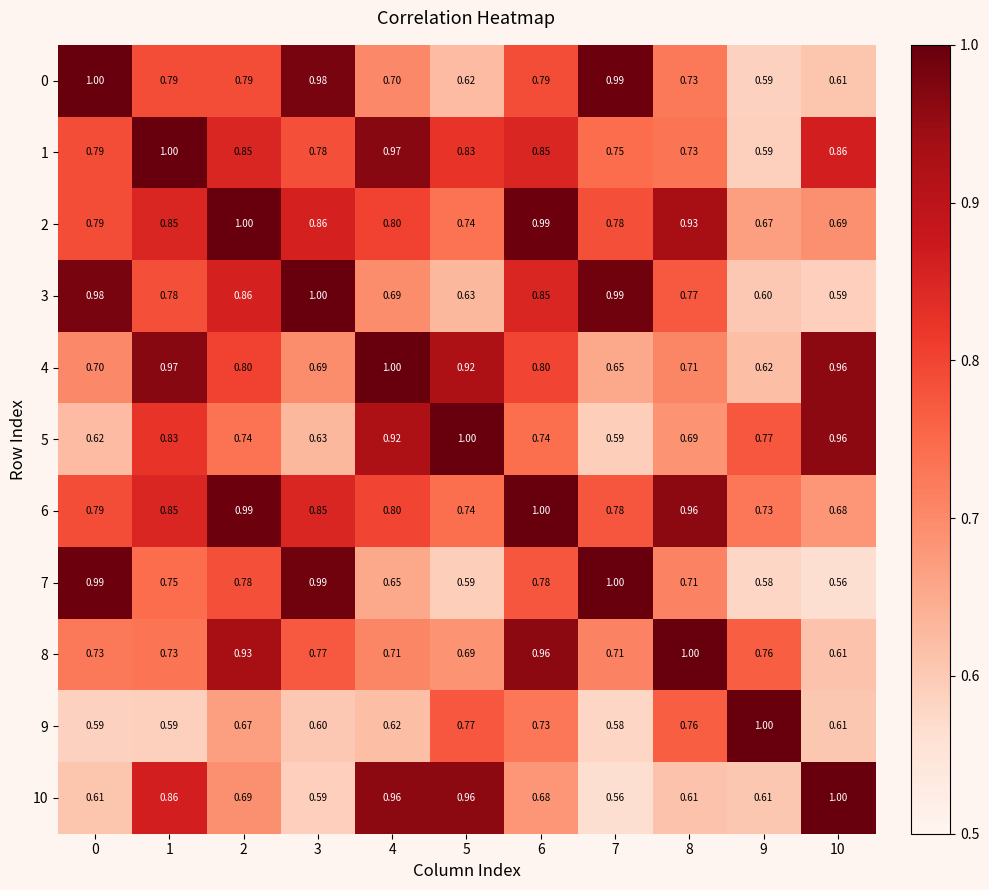

Is the value of 7 at 5 greater than the value of 8 at 1?

No